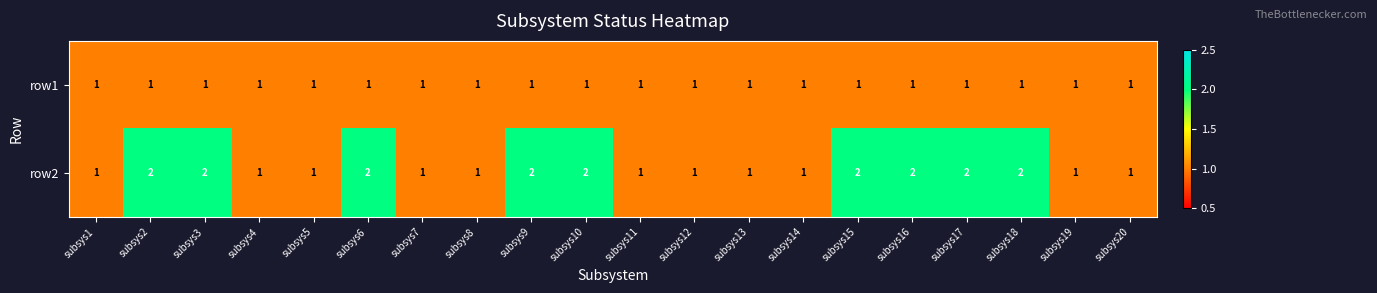

Count the row2 values in the range 1 to 2.

20